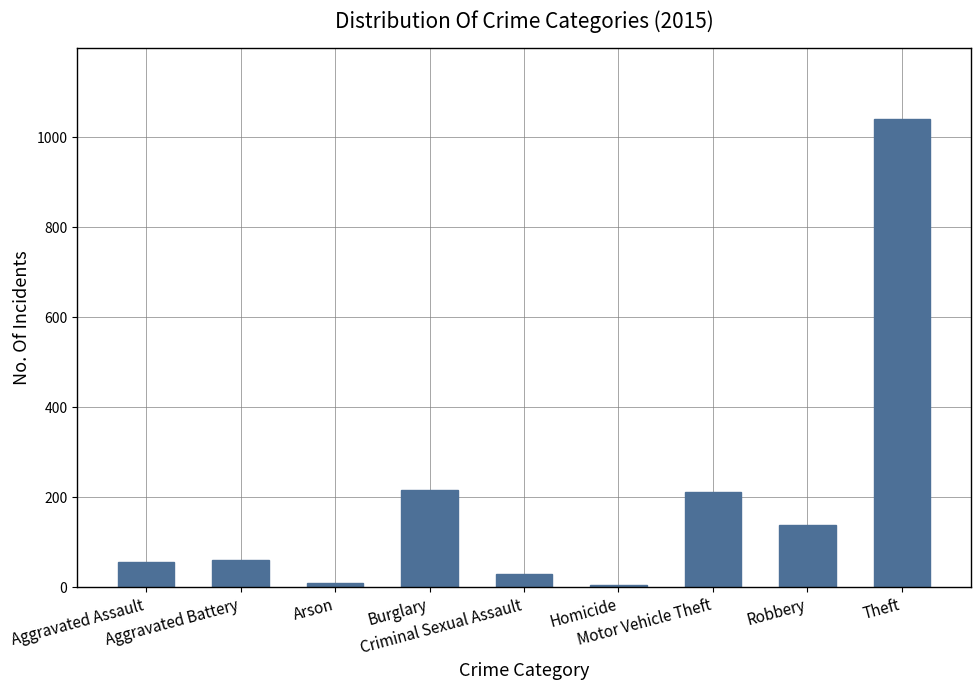

What is the smallest value displayed?

5